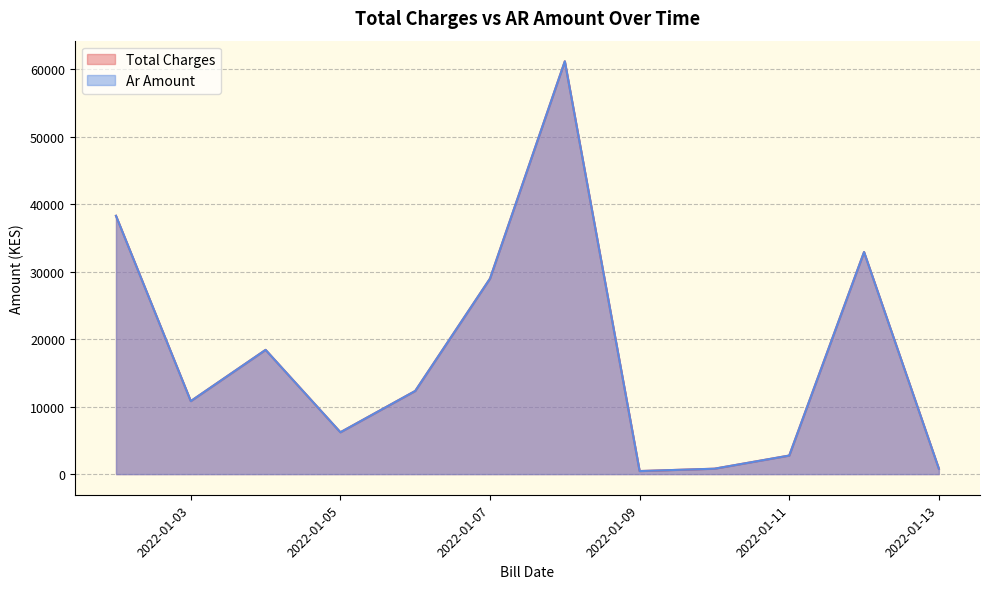

Rank the series at 2022-01-11 from highest to lowest value.

Ar Amount, Total Charges